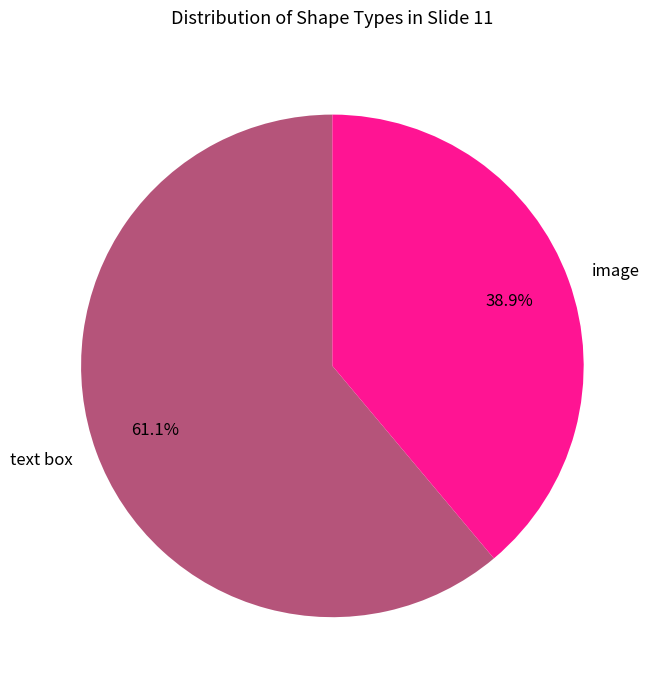

Is the sum of text box and image greater than half?

Yes